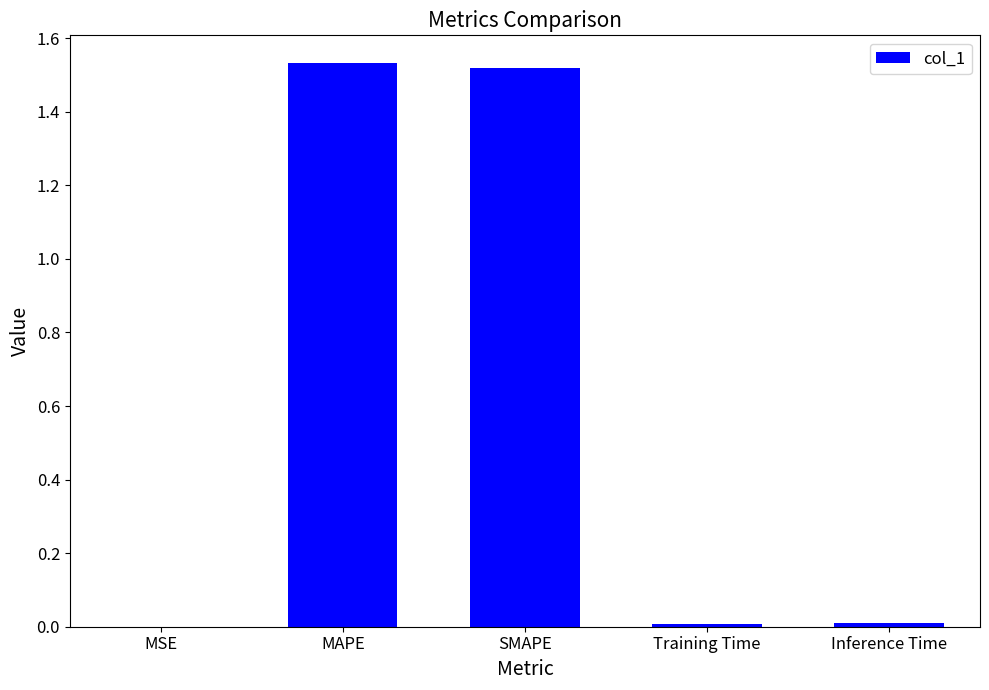

What is the sum of all values?

3.1